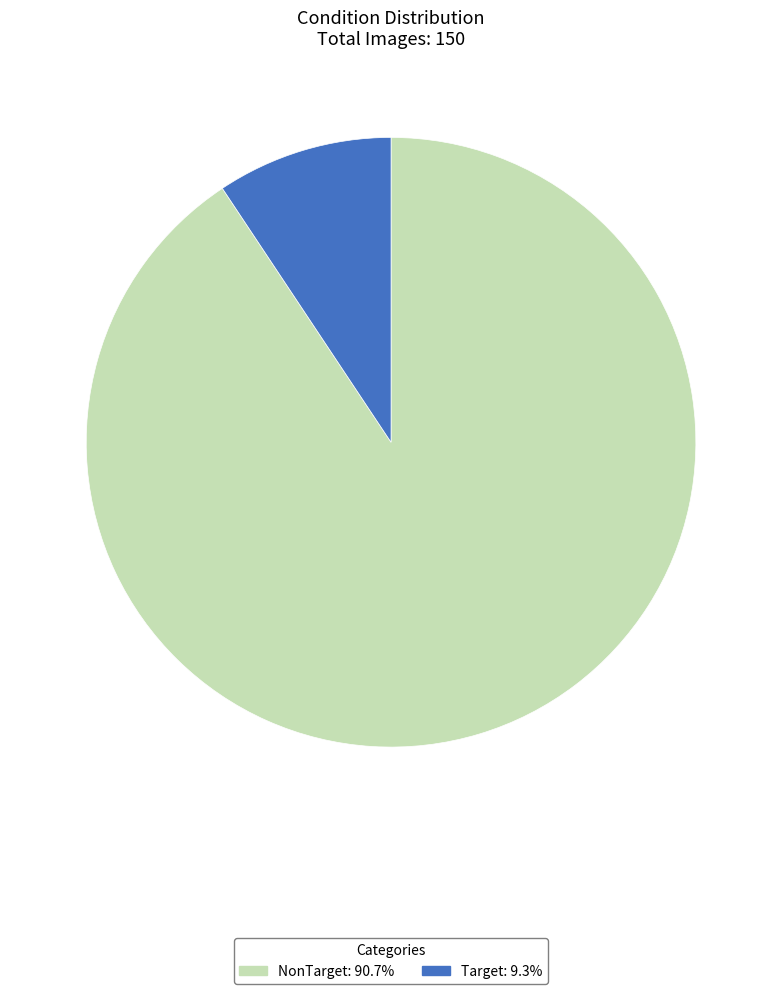

What is the smallest slice in the pie chart?

Target